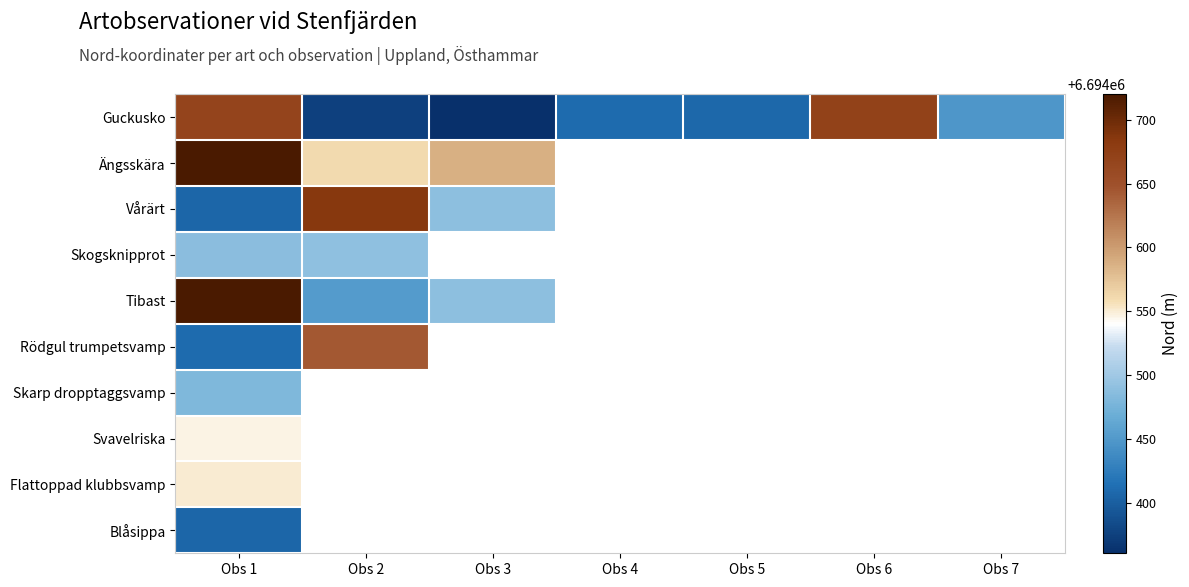

What is the smallest value displayed?

6694360.4